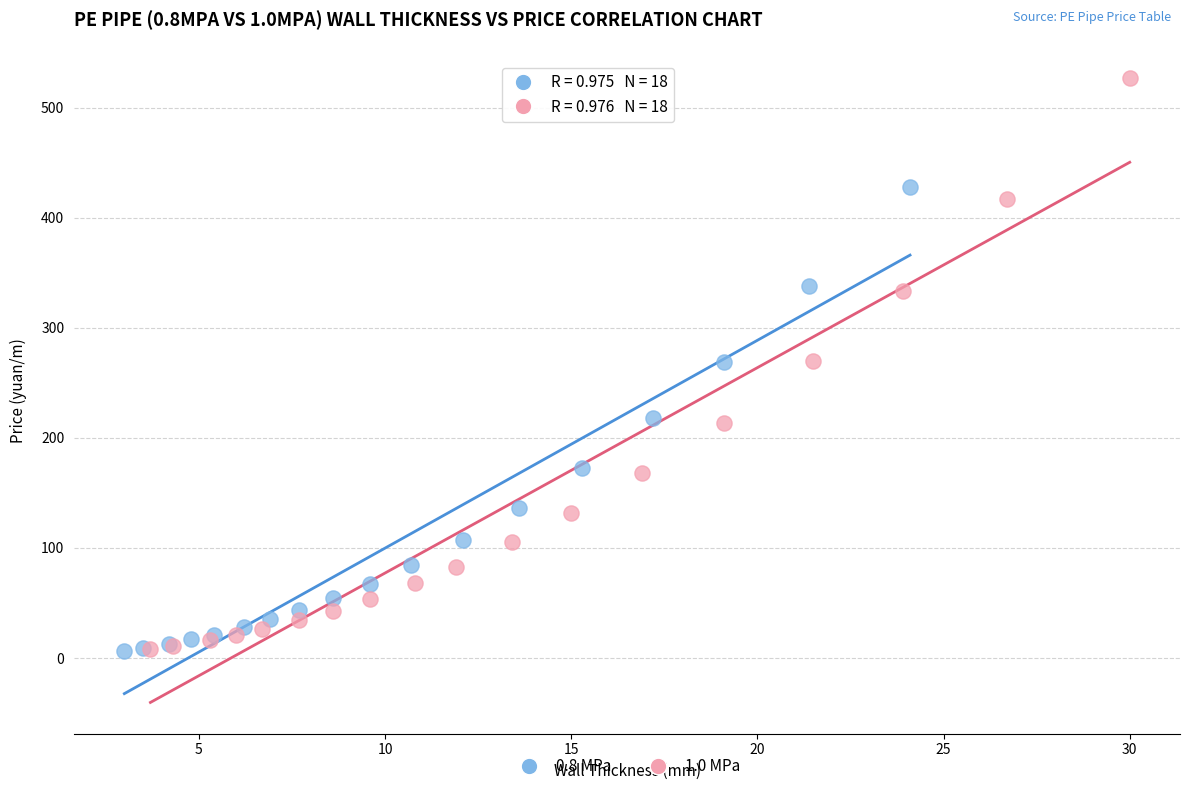

Which series has the widest spread of Y values?

1.0 MPa